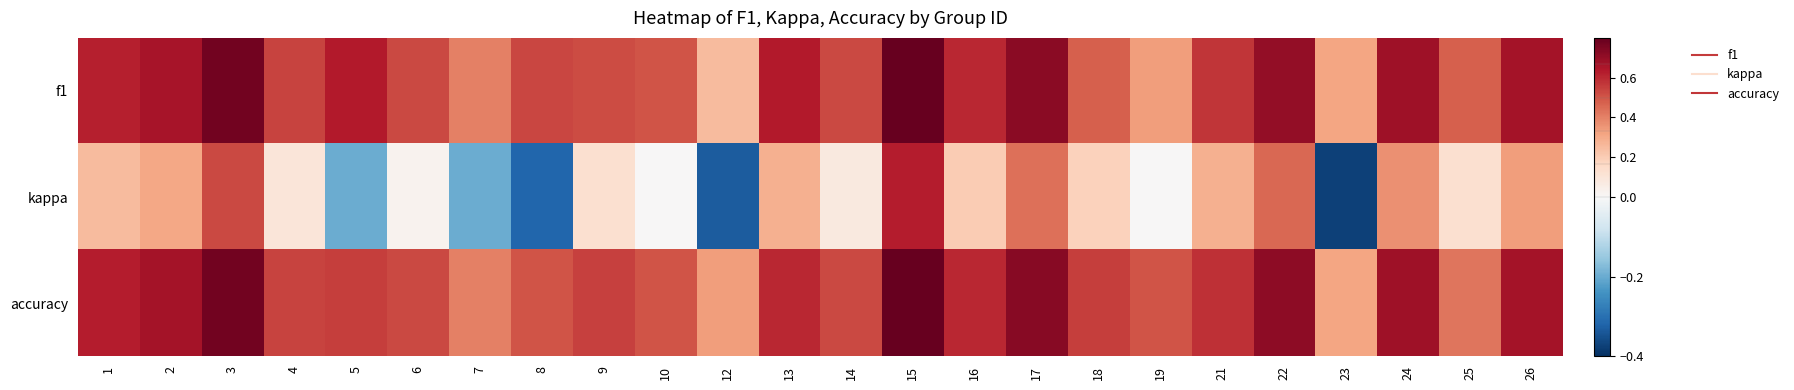

Reading left to right, extract all data points from this chart.

f1: 1=0.6	2=0.7	3=0.8	4=0.5	5=0.6	6=0.5	7=0.4	8=0.5	9=0.5	10=0.5	12=0.2	13=0.6	14=0.5	15=0.8	16=0.6	17=0.7	18=0.5	19=0.3	21=0.6	22=0.7	23=0.3	24=0.7	25=0.5	26=0.7
kappa: 1=0.2	2=0.3	3=0.5	4=0.1	5=-0.2	6=0.0	7=-0.2	8=-0.3	9=0.1	10=0.0	12=-0.3	13=0.3	14=0.1	15=0.6	16=0.2	17=0.4	18=0.2	19=0.0	21=0.3	22=0.5	23=-0.4	24=0.4	25=0.1	26=0.3
accuracy: 1=0.6	2=0.7	3=0.8	4=0.5	5=0.6	6=0.5	7=0.4	8=0.5	9=0.5	10=0.5	12=0.3	13=0.6	14=0.5	15=0.8	16=0.6	17=0.7	18=0.6	19=0.5	21=0.6	22=0.7	23=0.3	24=0.7	25=0.4	26=0.7